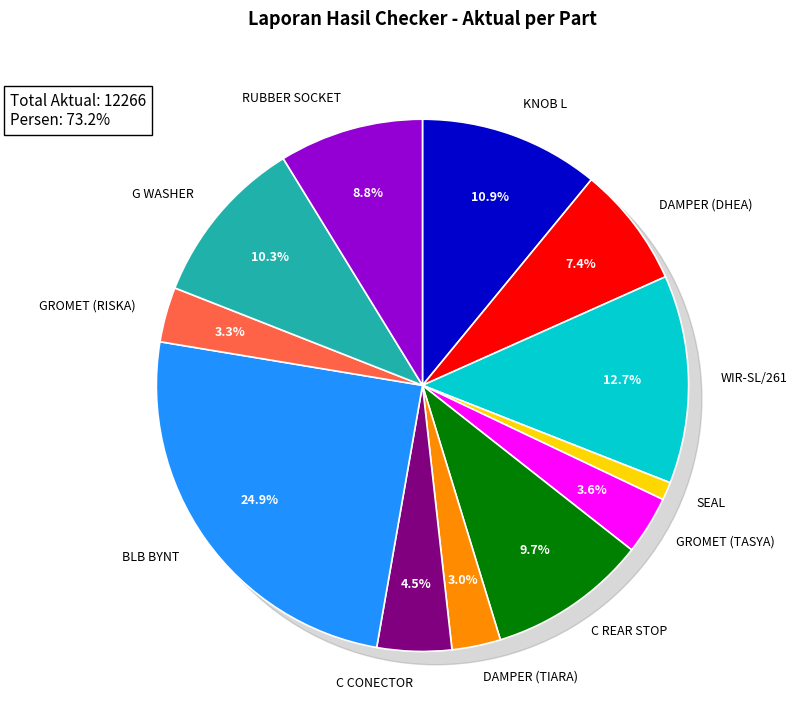

Which category has the biggest portion of the pie?

BLB BYNT